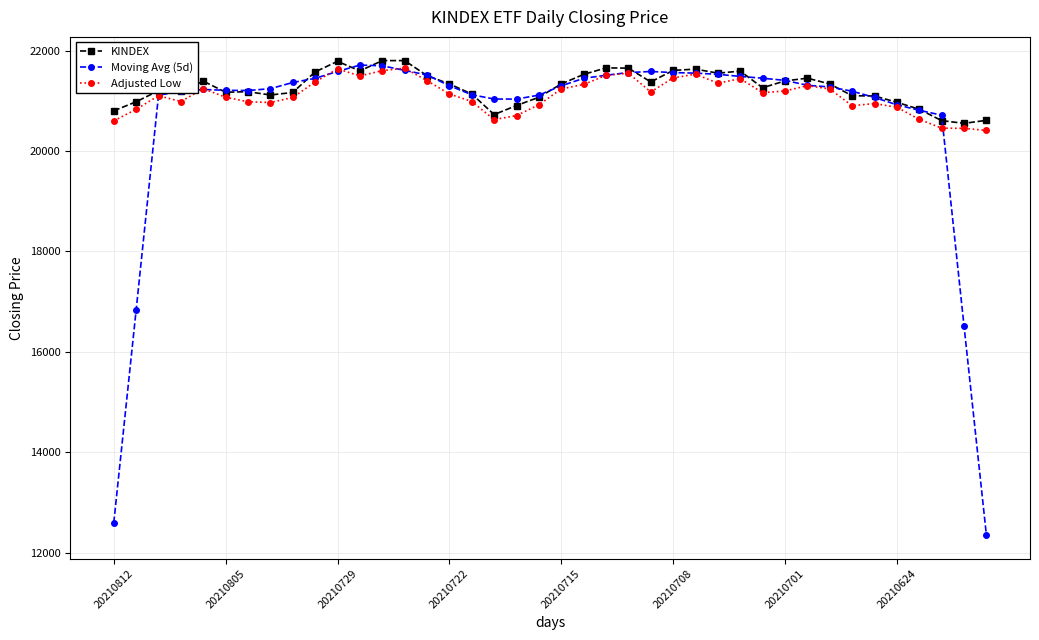

At how many categories does at least one series exceed 17744?

40